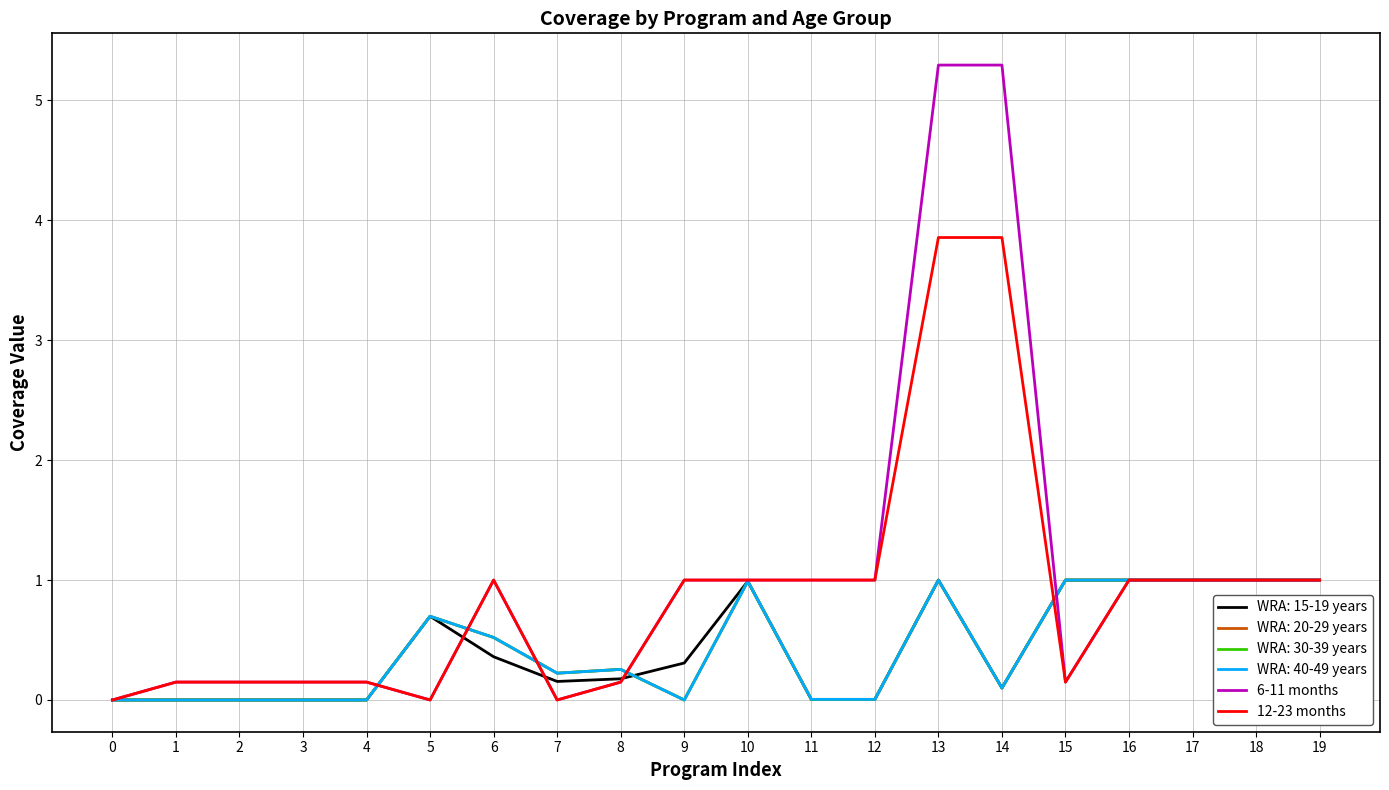

What is the value of the 12-23 months point at the 5th from the left?

0.1